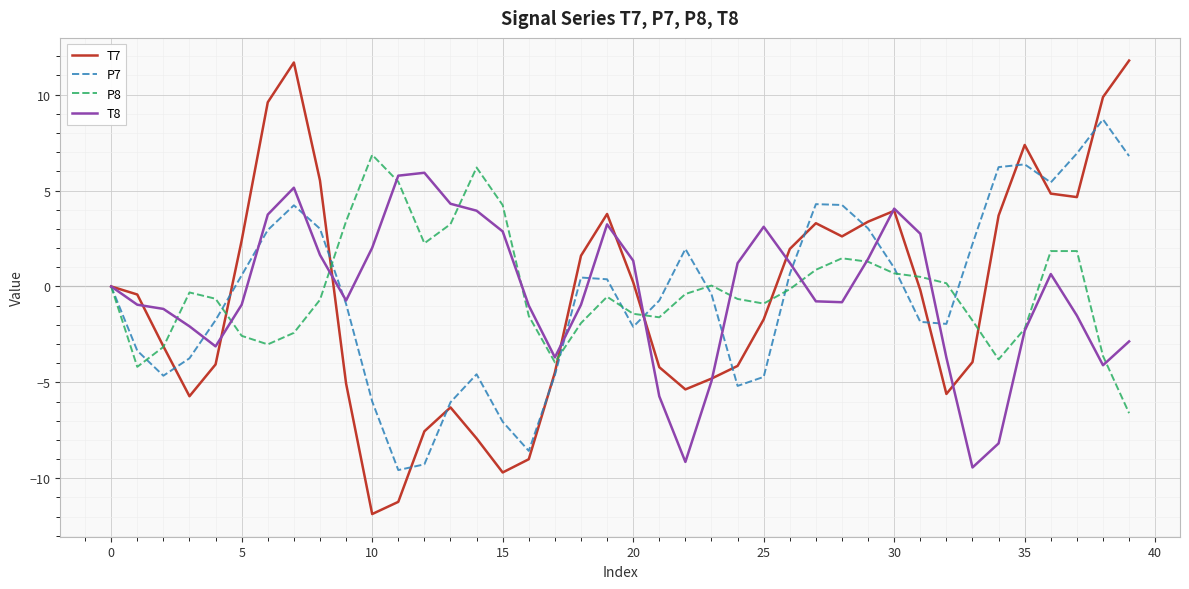

What is the maximum value shown in the chart?

11.8